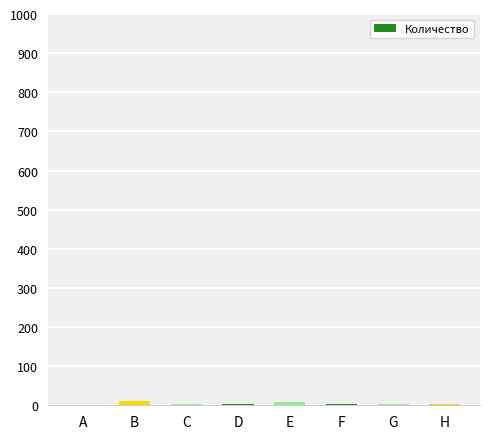

How many series are shown in this chart?

1